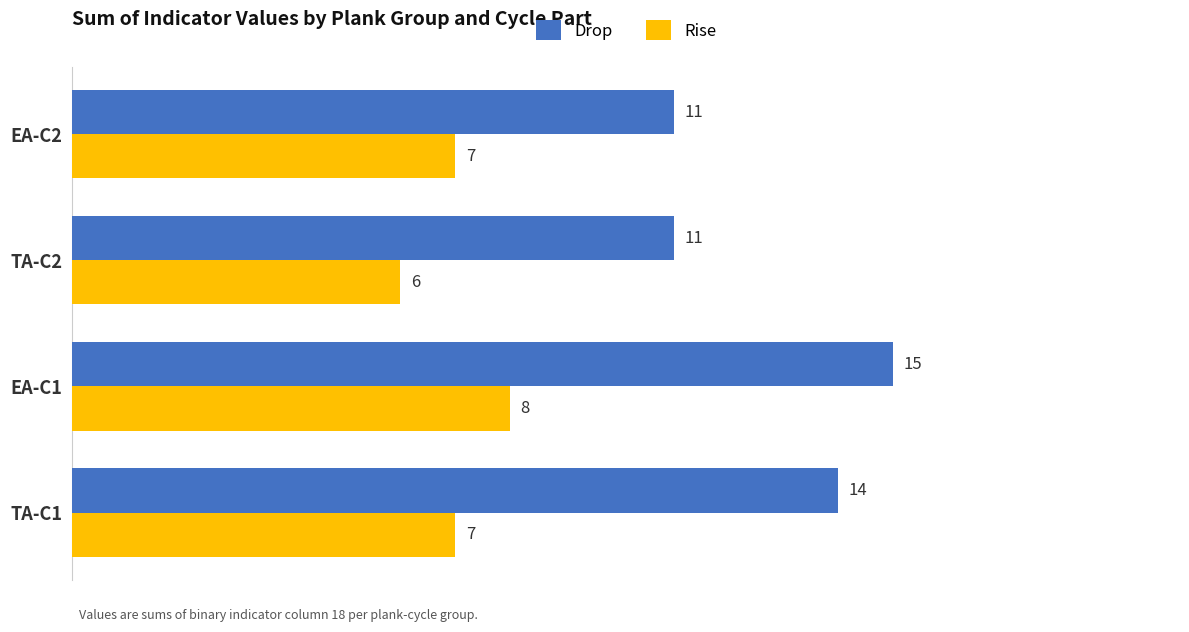

Which category has the lowest value in the Rise series?

TA-C2